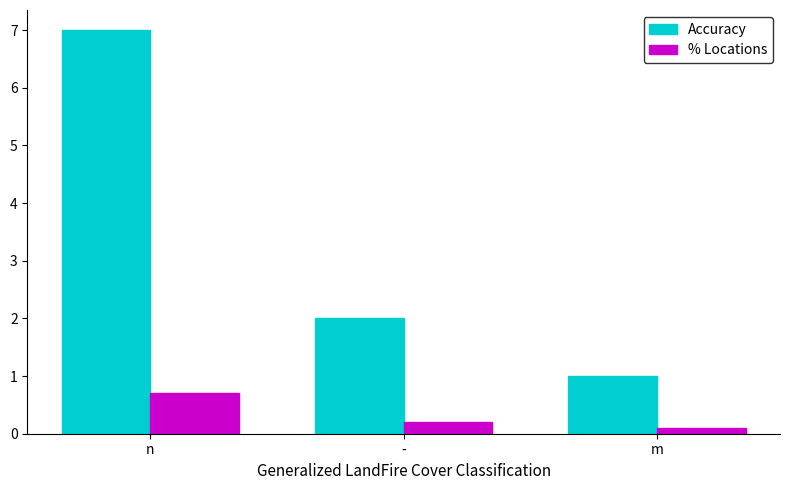

At which category is the sum across all series the highest?

n